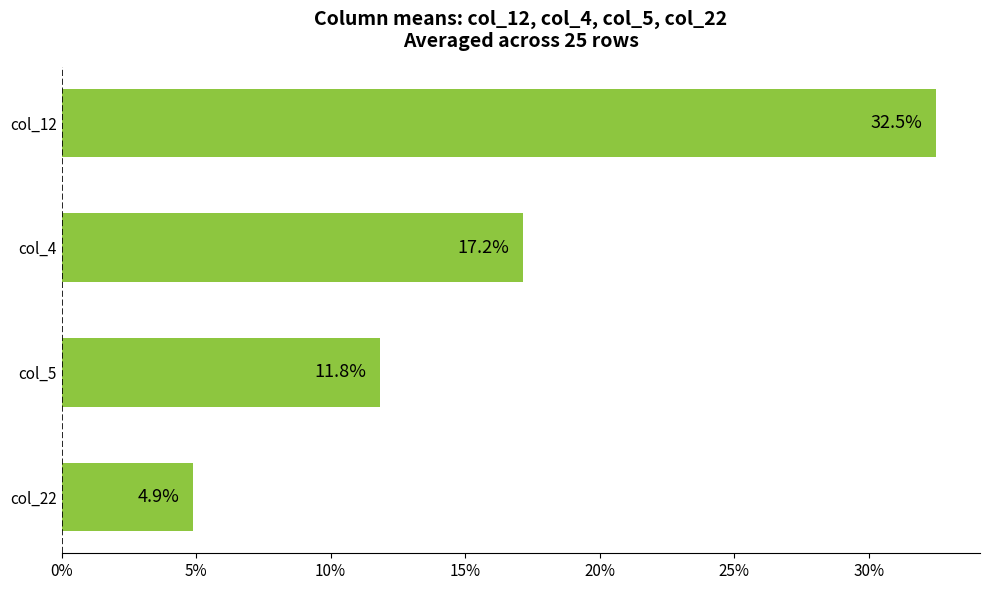

Does the chart contain any negative values?

No